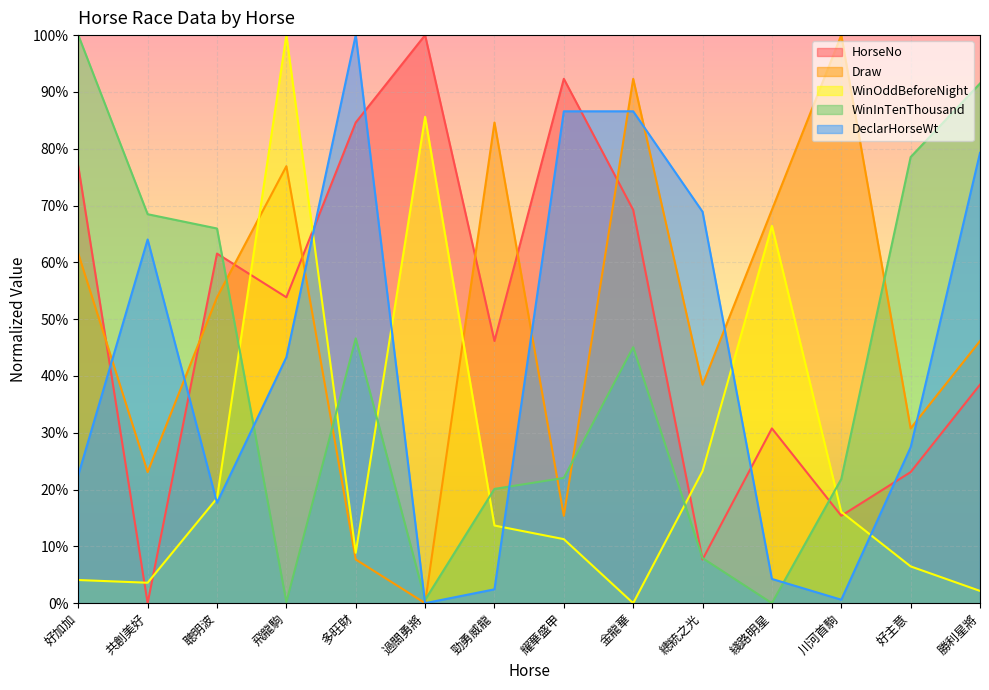

Where does the HorseNo series first go above 53?

好加加